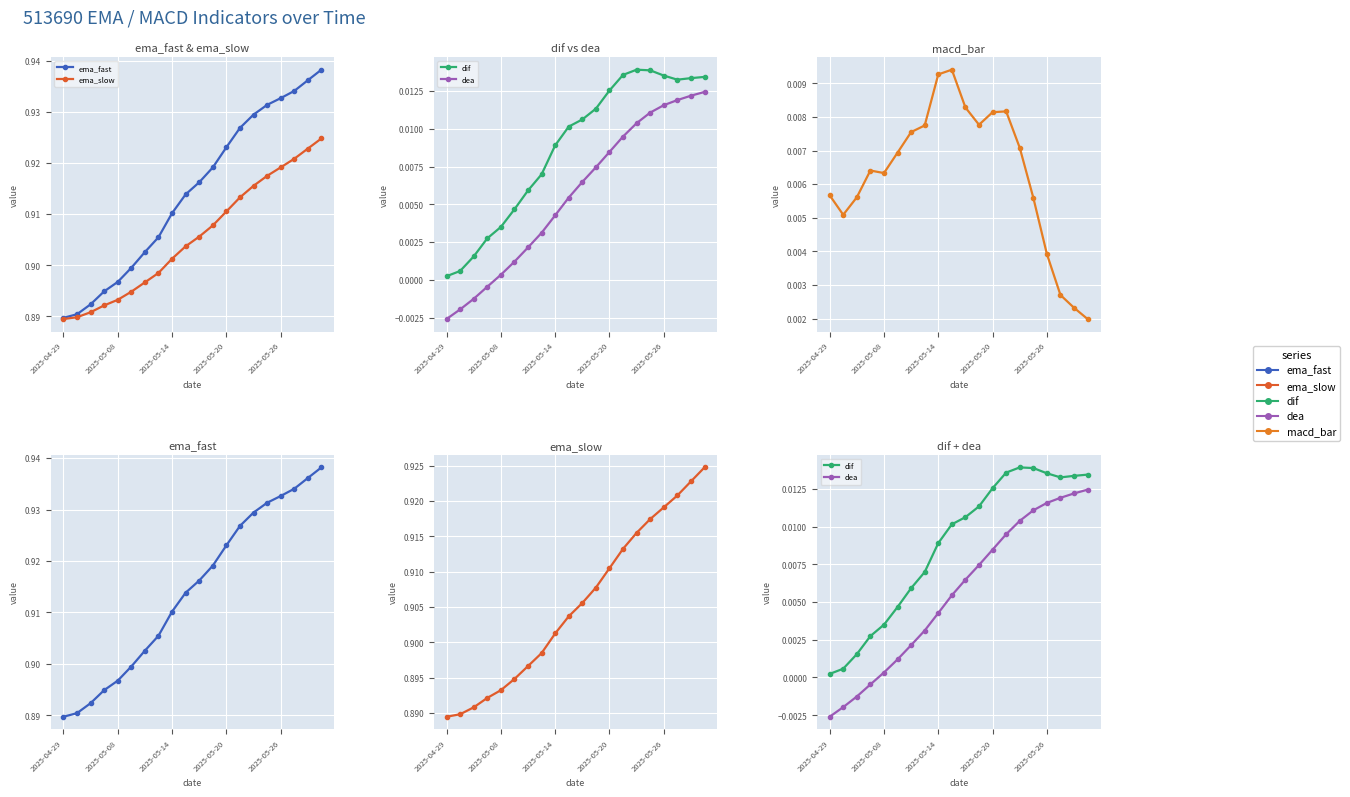

Which series has the widest spread of values?

ema_fast